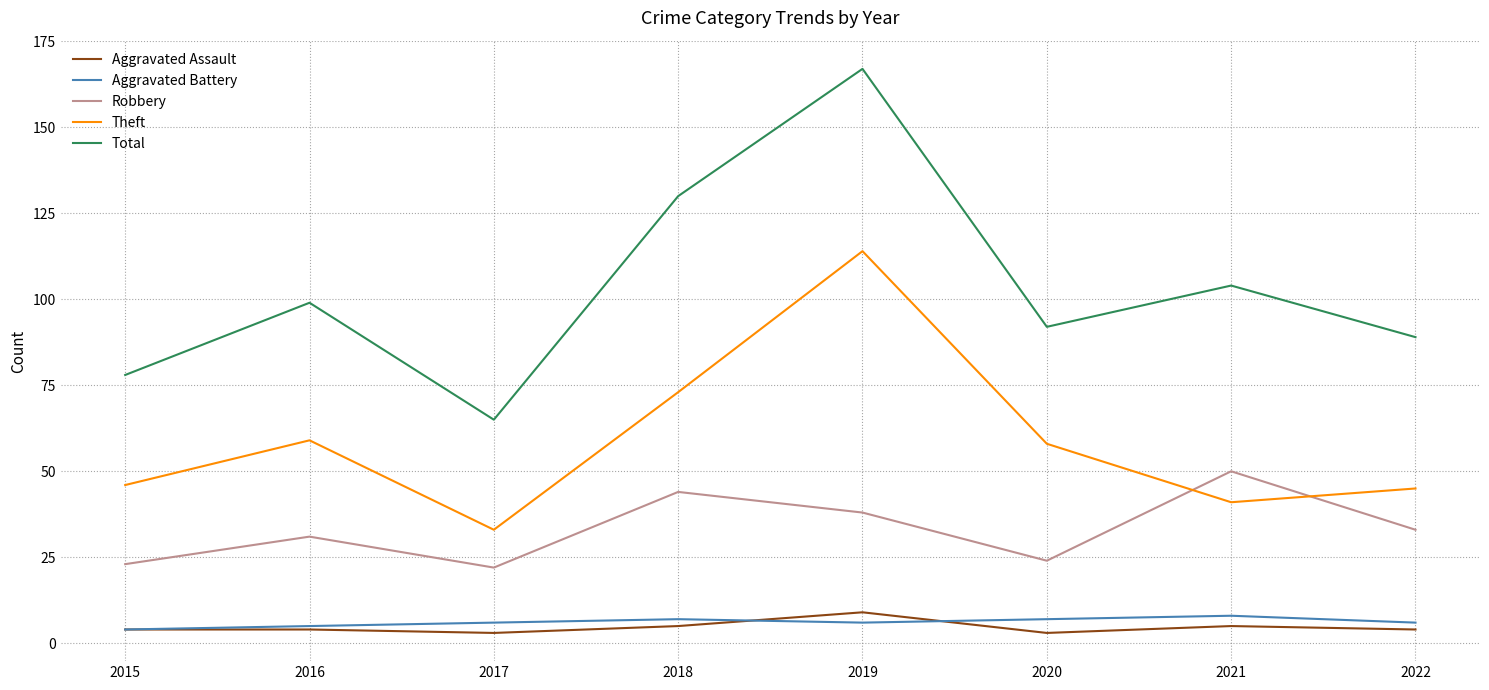

What is the total value across all series at 2018?

259